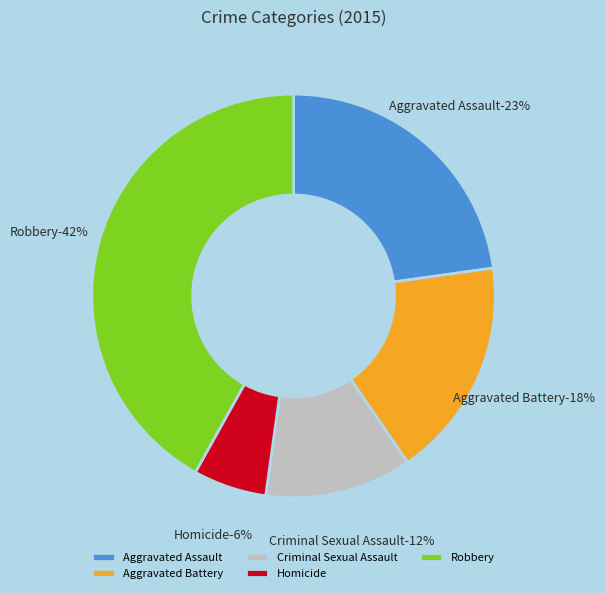

Is it true that Homicide is 19% of the pie?

False